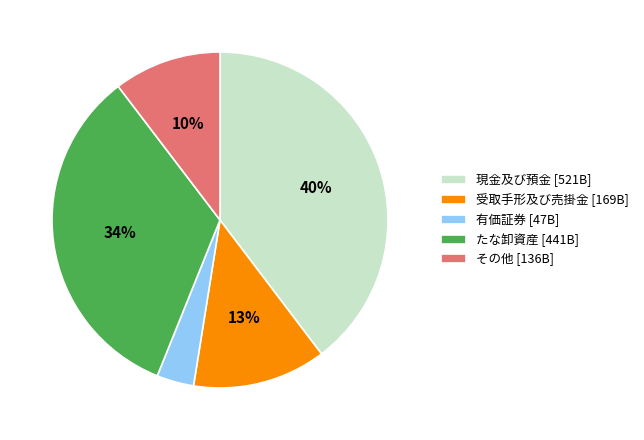

Which category has the biggest portion of the pie?

現金及び預金 [521B]